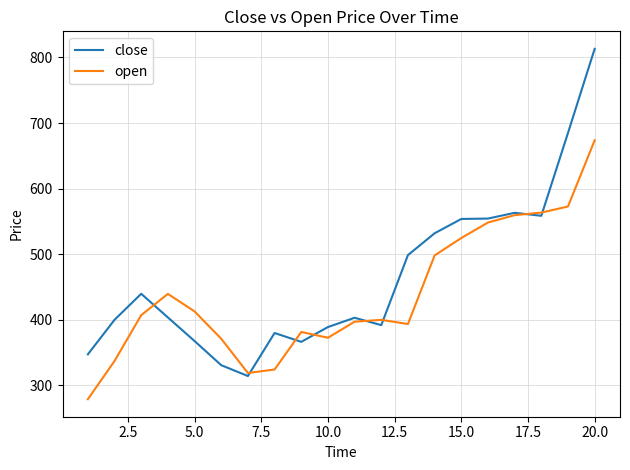

How many intersections are there between open and close?

8